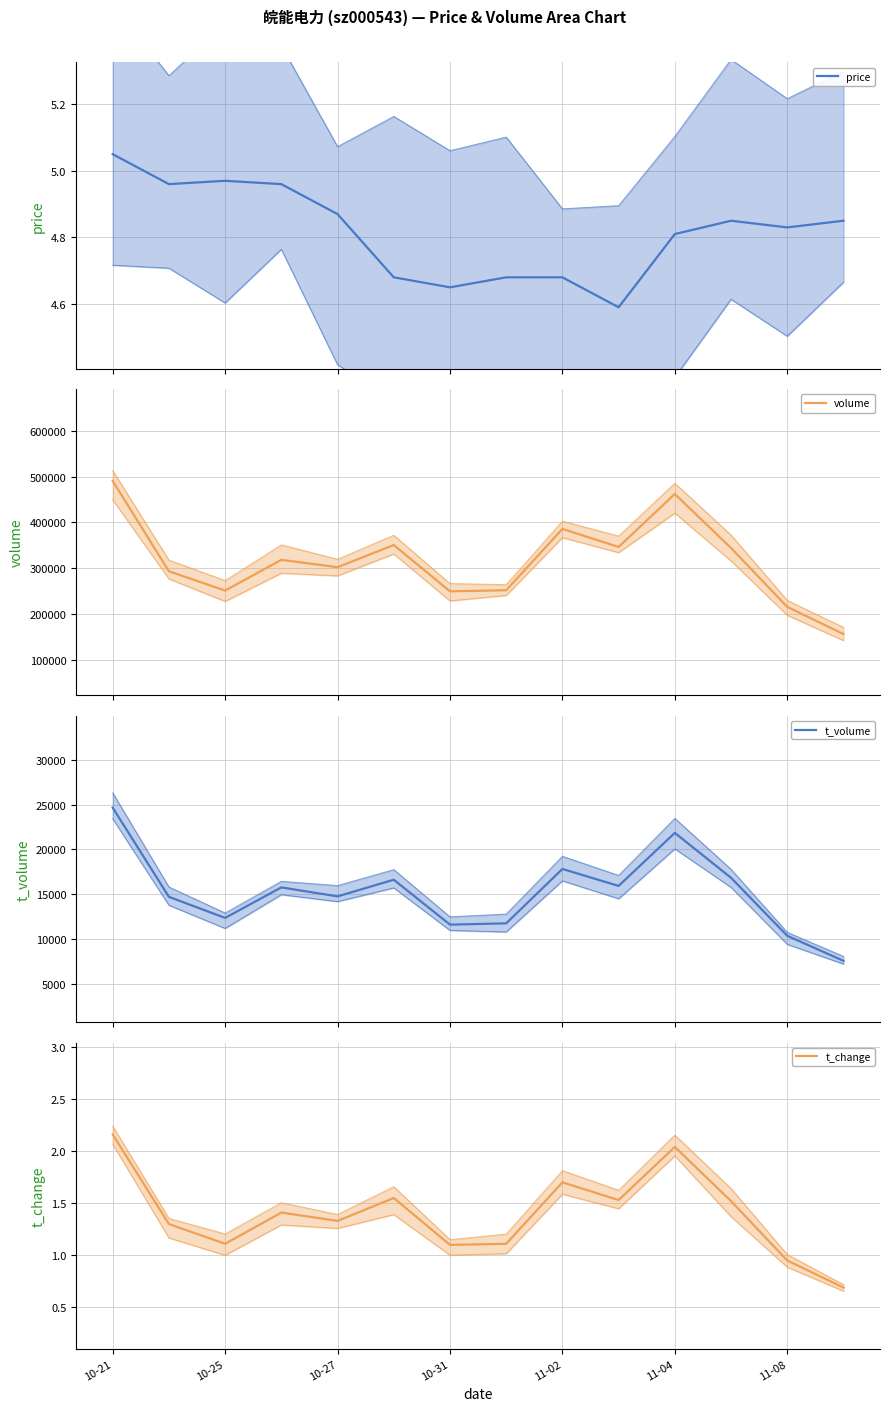

True or false: t_change has more than 1 points higher than both neighbors.

True